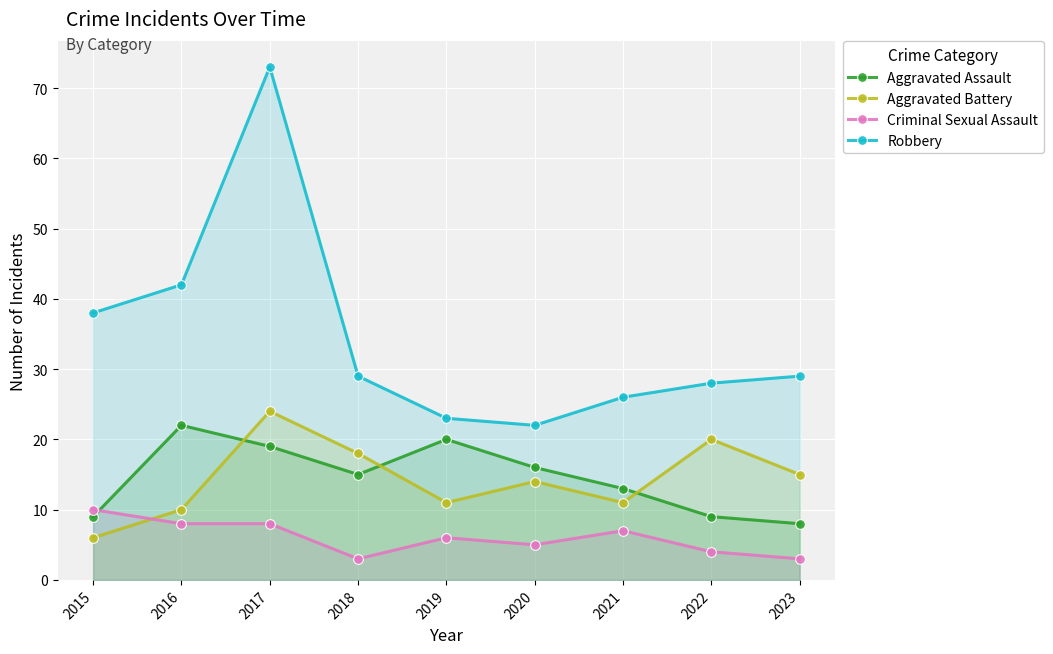

Rank the categories by Criminal Sexual Assault value from lowest to highest.

2018, 2023, 2022, 2020, 2019, 2021, 2016, 2017, 2015